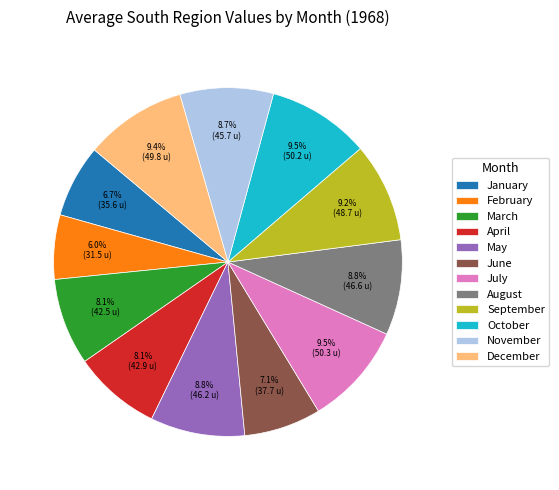

Is there any slice that represents more than half of the pie?

No